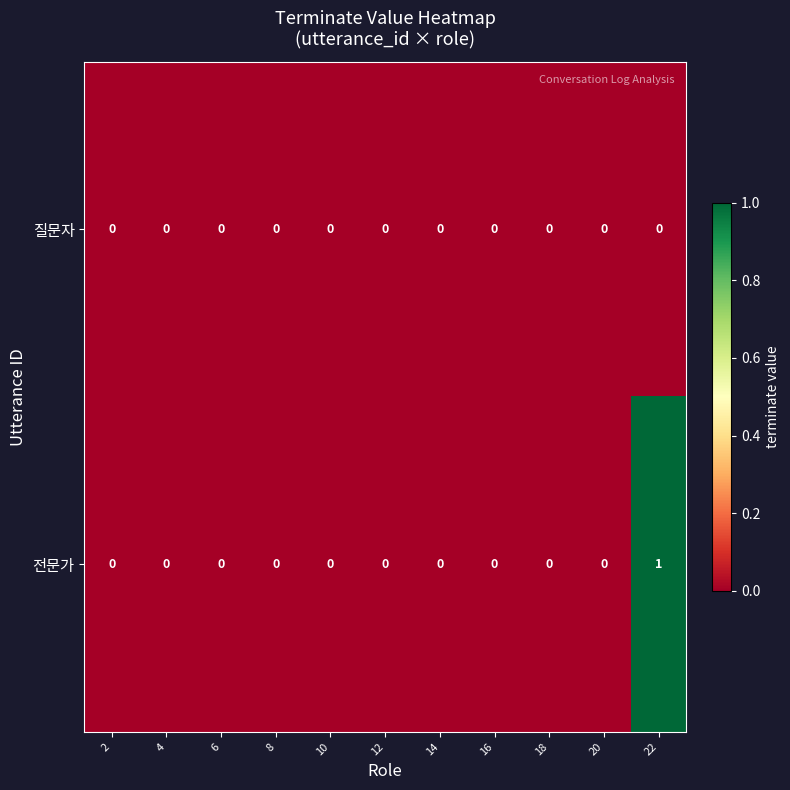

Rank the series by their average value, from lowest to highest.

질문자, 전문가